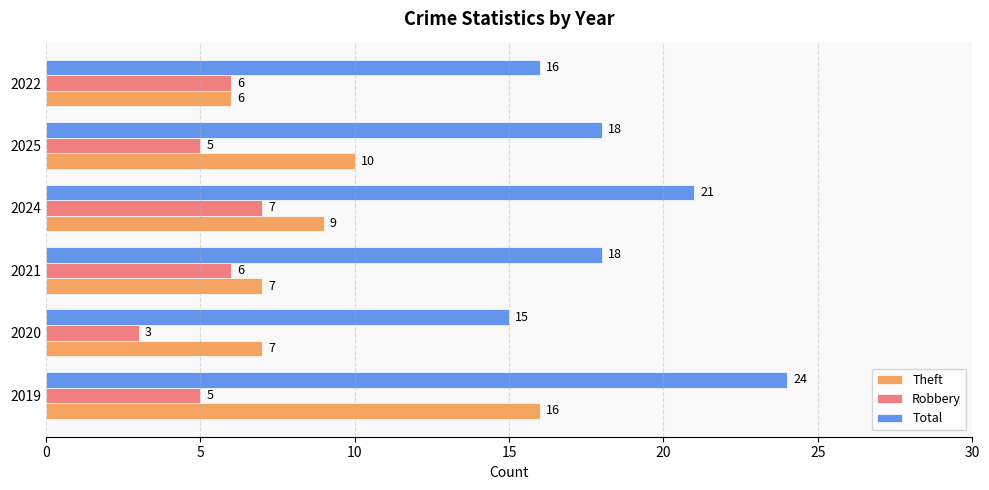

Which series has the largest total across all categories?

Total